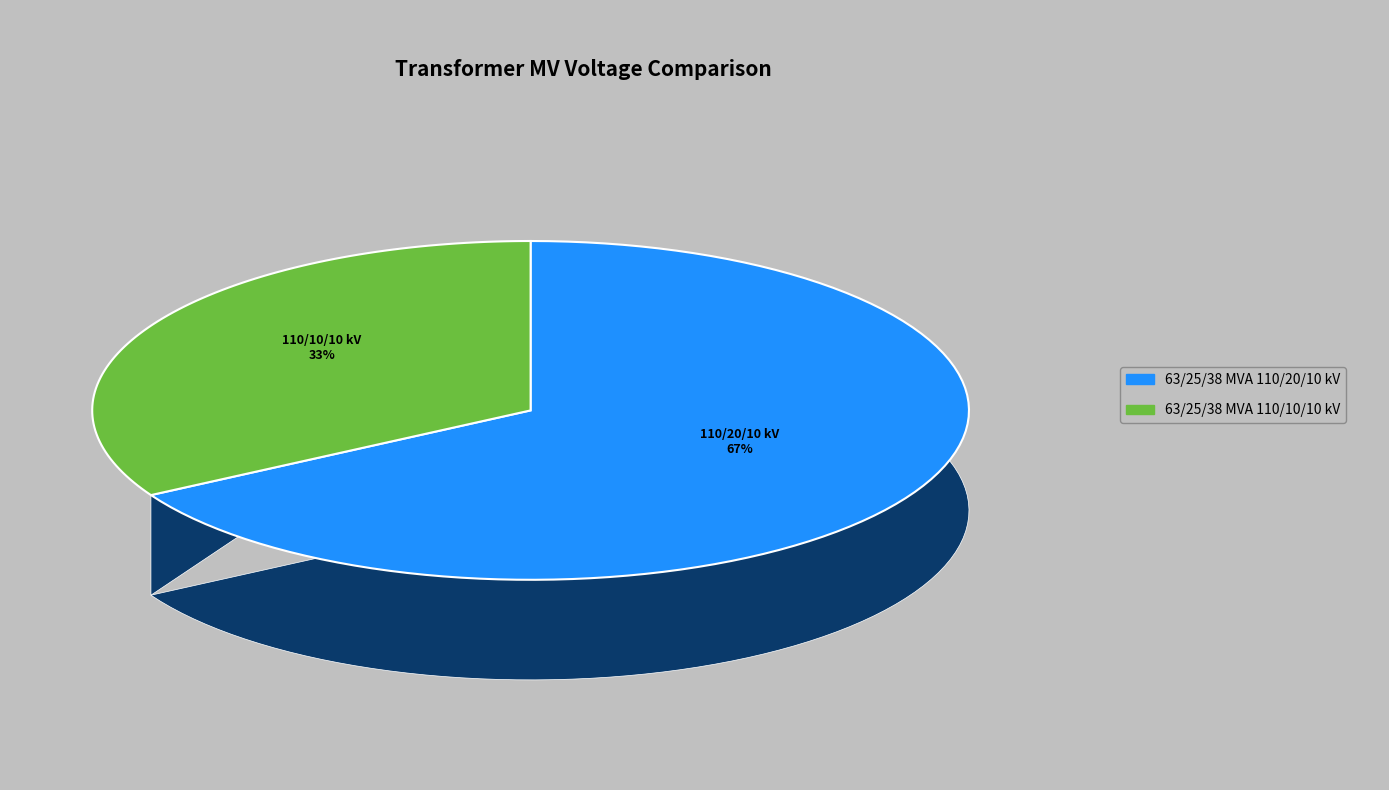

Between 63/25/38 MVA 110/10/10 kV and 63/25/38 MVA 110/20/10 kV, which is larger?

63/25/38 MVA 110/20/10 kV